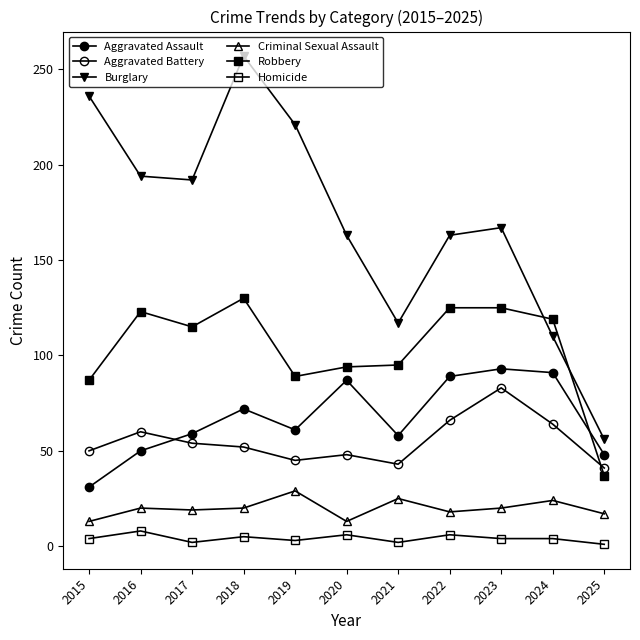

Which category has the highest value in the Homicide series?

2016